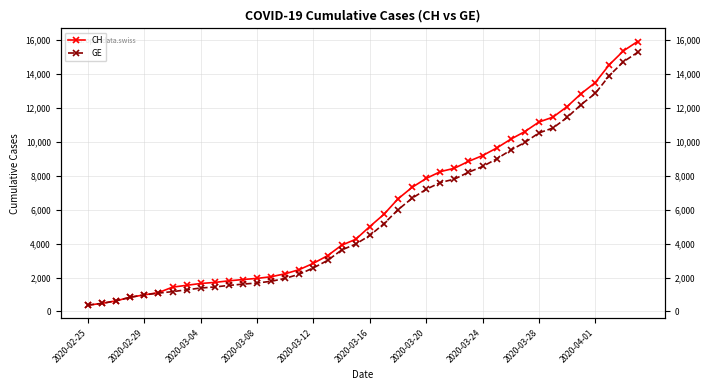

Between 2020-02-25 and 38, which series saw the biggest shift?

CH